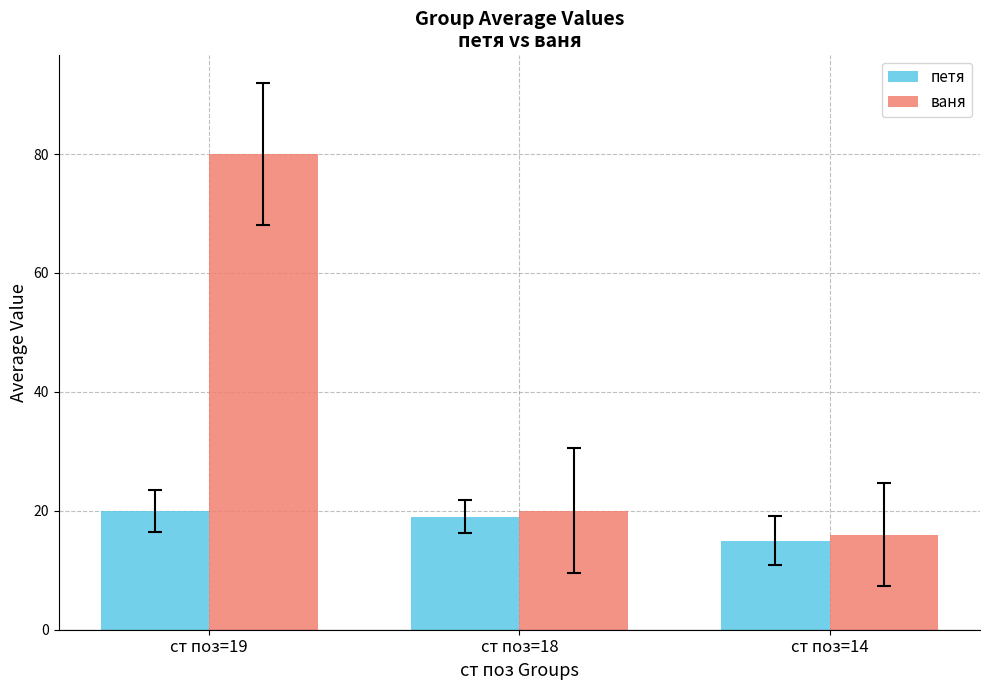

What is the difference between the maximum and minimum values in the ваня series?

64